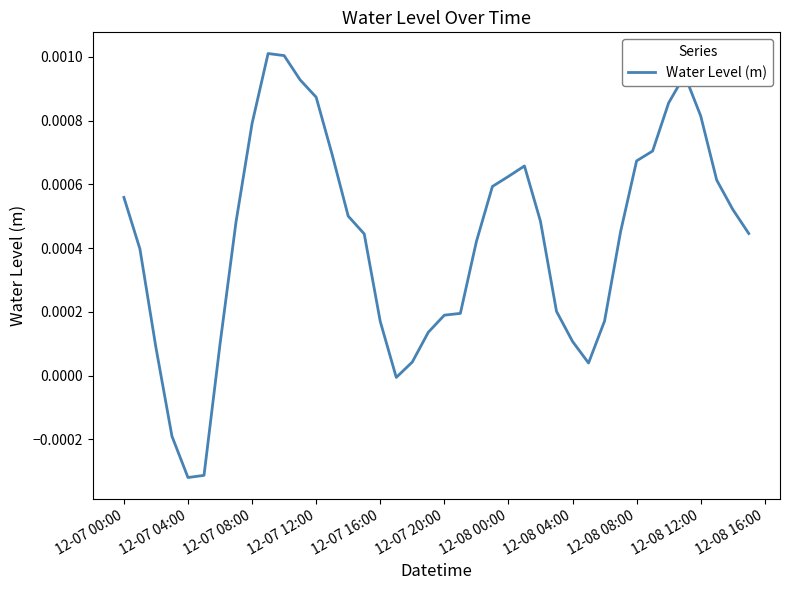

How many lines are shown in the chart?

1